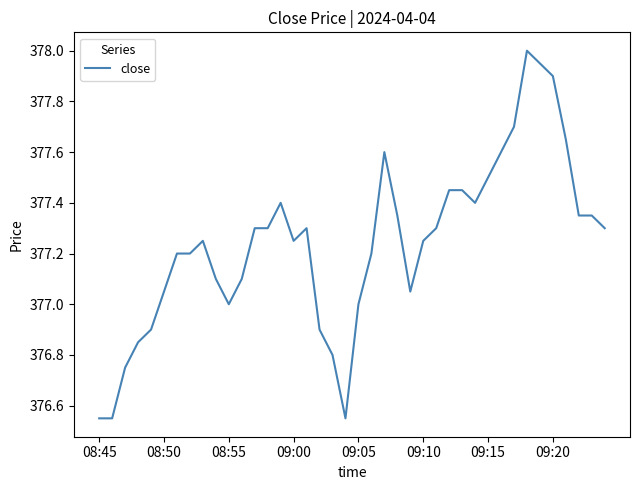

What is the greatest value displayed?

378.0